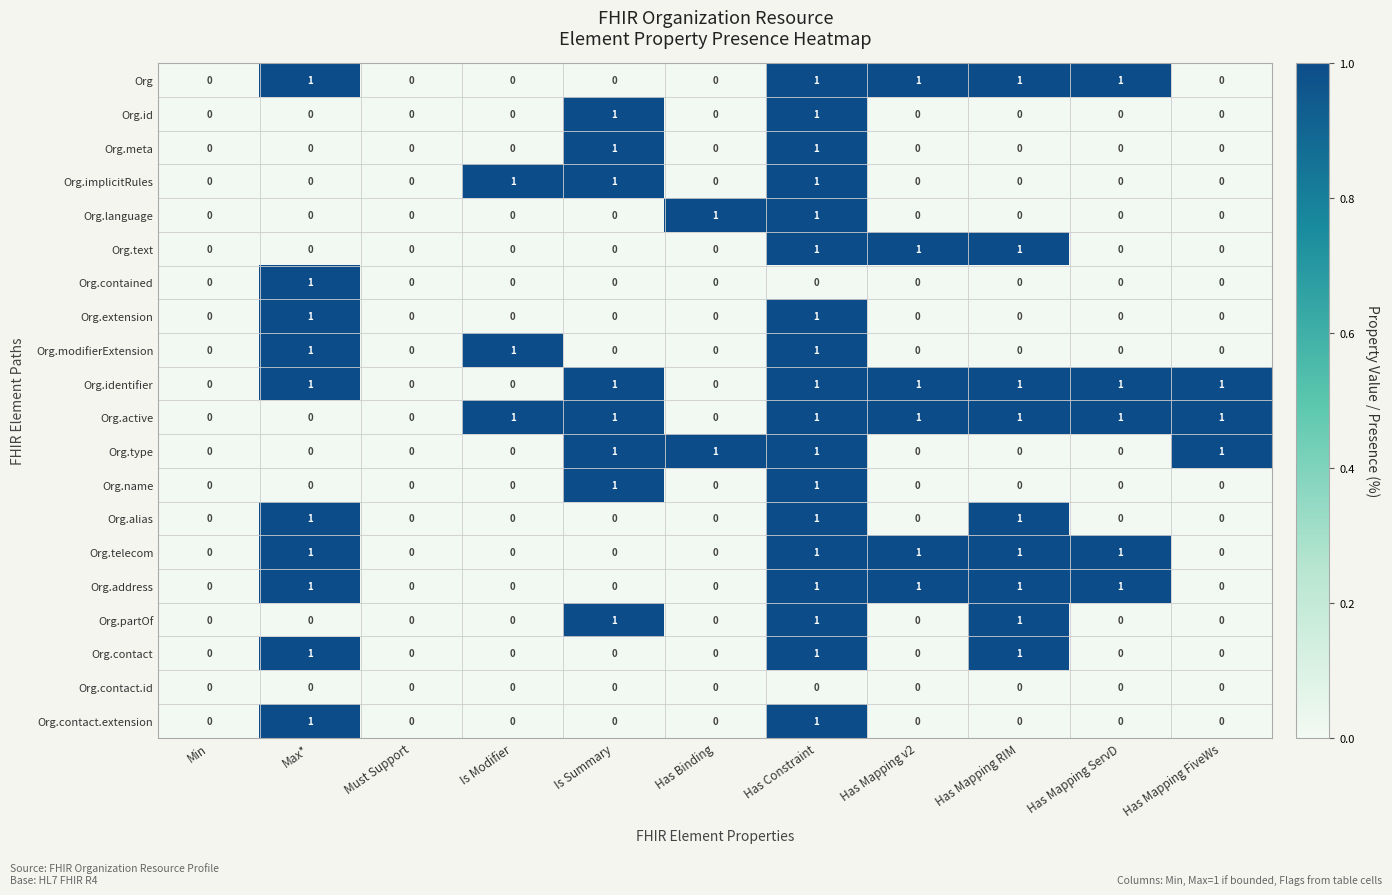

The Org.language series shows 0 at Max*. True or false?

True